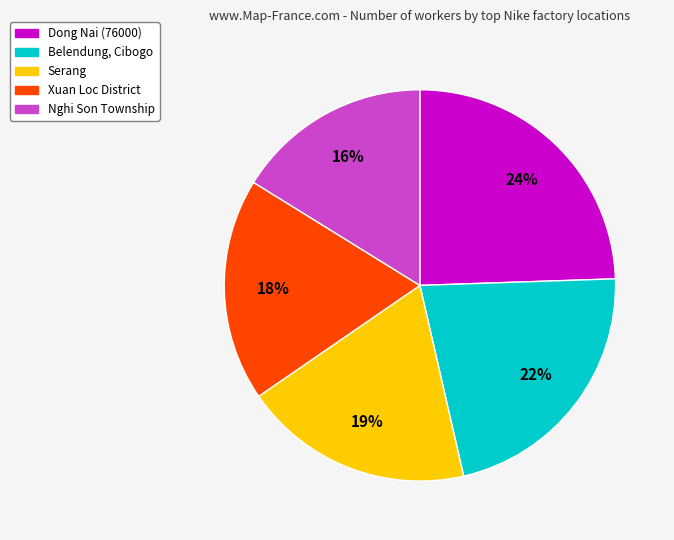

Which category has the smallest portion of the pie?

Nghi Son Township